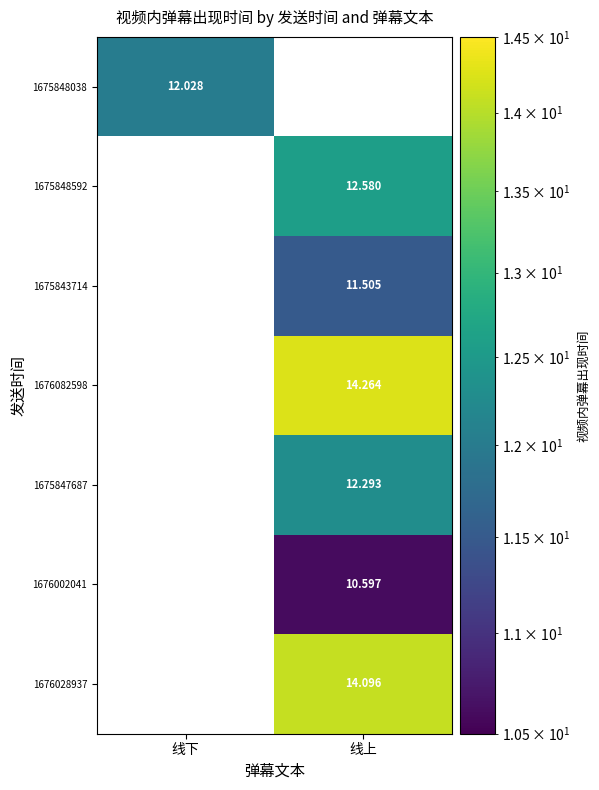

Which label corresponds to the smallest value in the chart?

线上